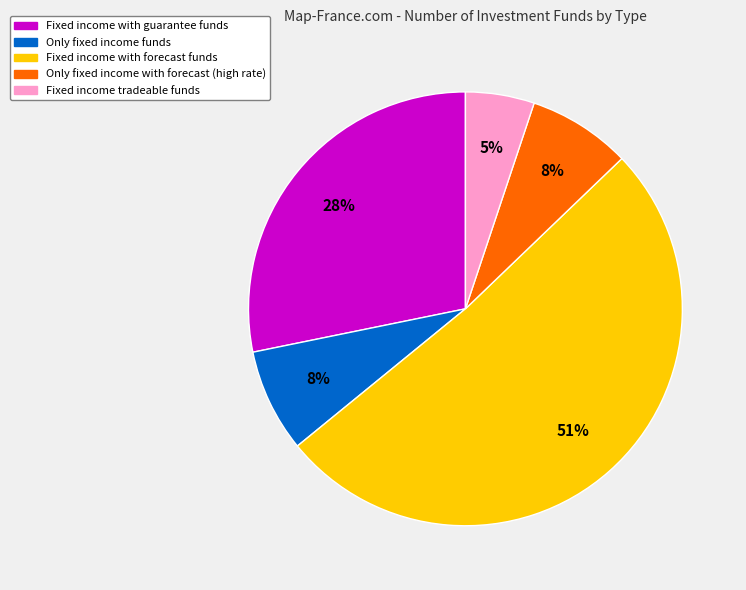

To the nearest percent, what is the average slice percentage?

20%